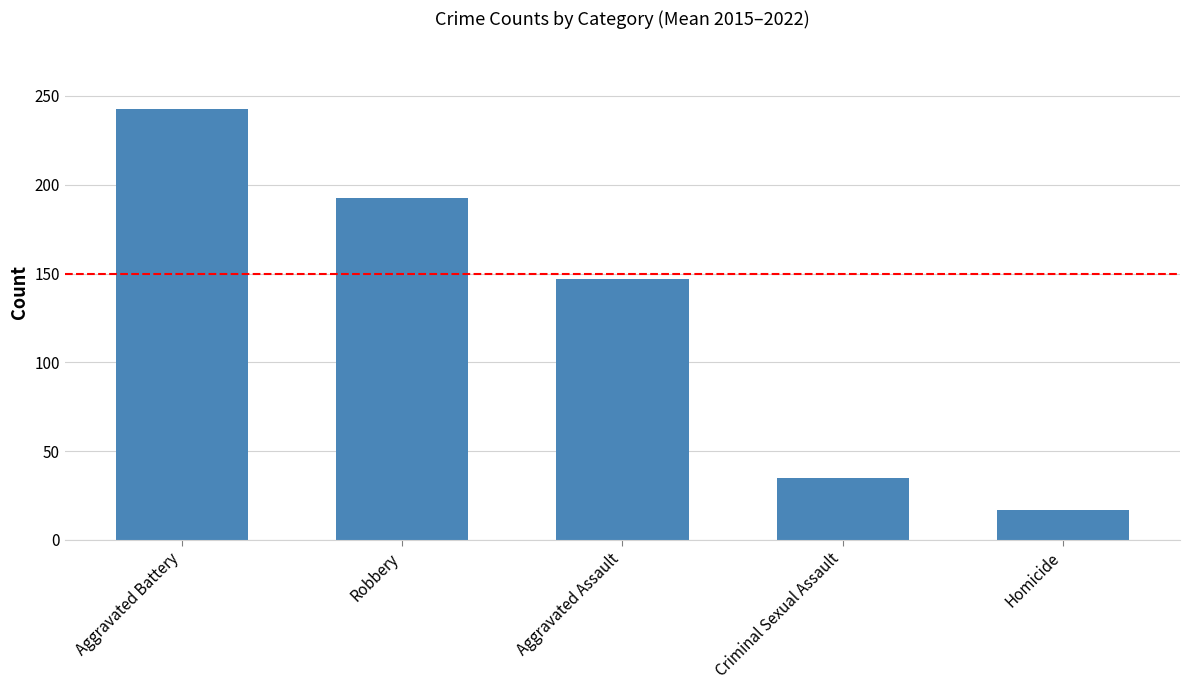

How many data points are less than 146?

2